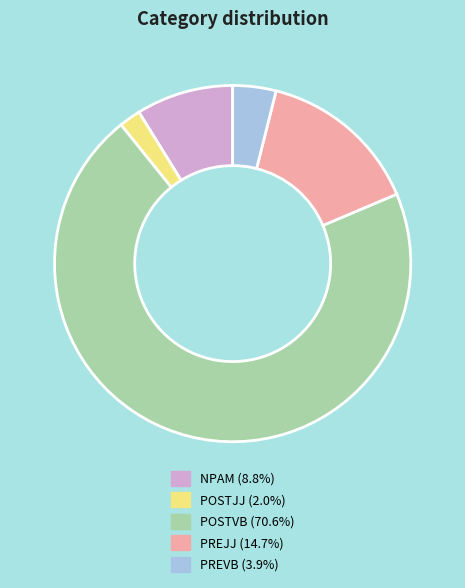

Which category has the smallest portion of the pie?

POSTJJ